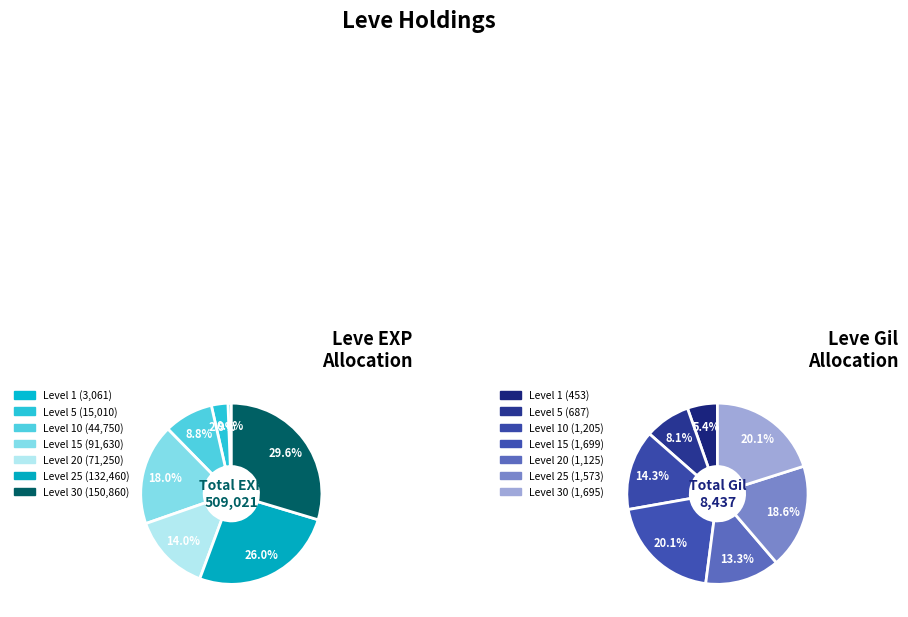

The Level 25 slice represents 1% of the pie. True or false?

False